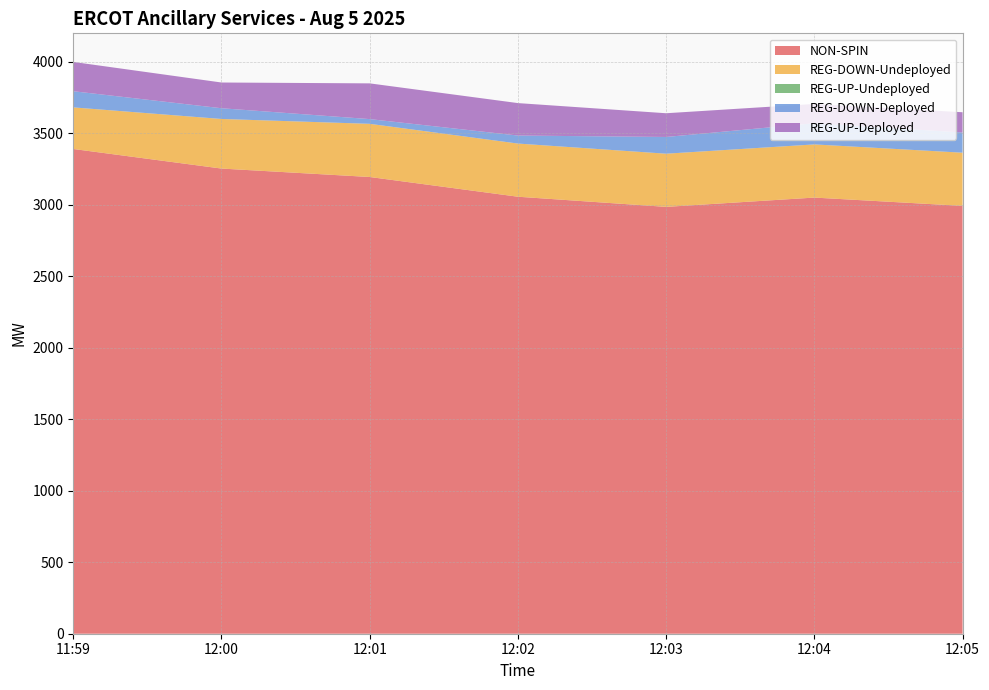

Reading left to right, list all the values displayed in this chart.

NON-SPIN: 11:59=3391	12:00=3254	12:01=3195	12:02=3057	12:03=2986	12:04=3051	12:05=2993
REG-DOWN-Undeployed: 11:59=291	12:00=347	12:01=372	12:02=372	12:03=372	12:04=372	12:05=372
REG-UP-Undeployed: 11:59=0	12:00=0	12:01=0	12:02=0	12:03=0	12:04=0	12:05=0
REG-DOWN-Deployed: 11:59=113	12:00=75	12:01=33	12:02=56	12:03=117	12:04=148	12:05=141
REG-UP-Deployed: 11:59=205	12:00=180	12:01=250	12:02=227	12:03=166	12:04=135	12:05=142